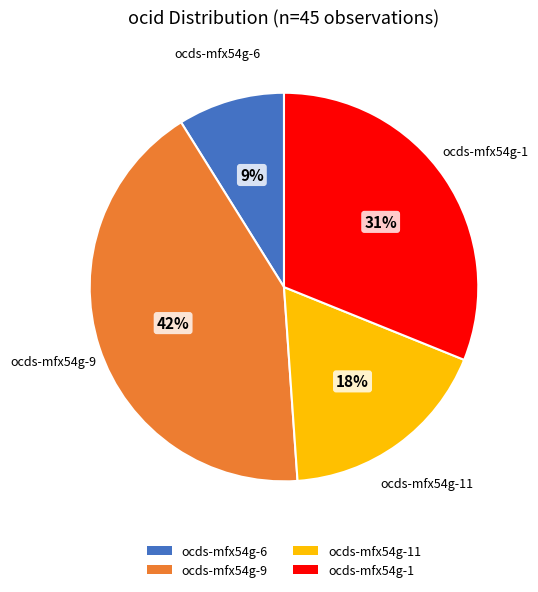

To the nearest percent, what portion does ocds-mfx54g-9 represent?

42%